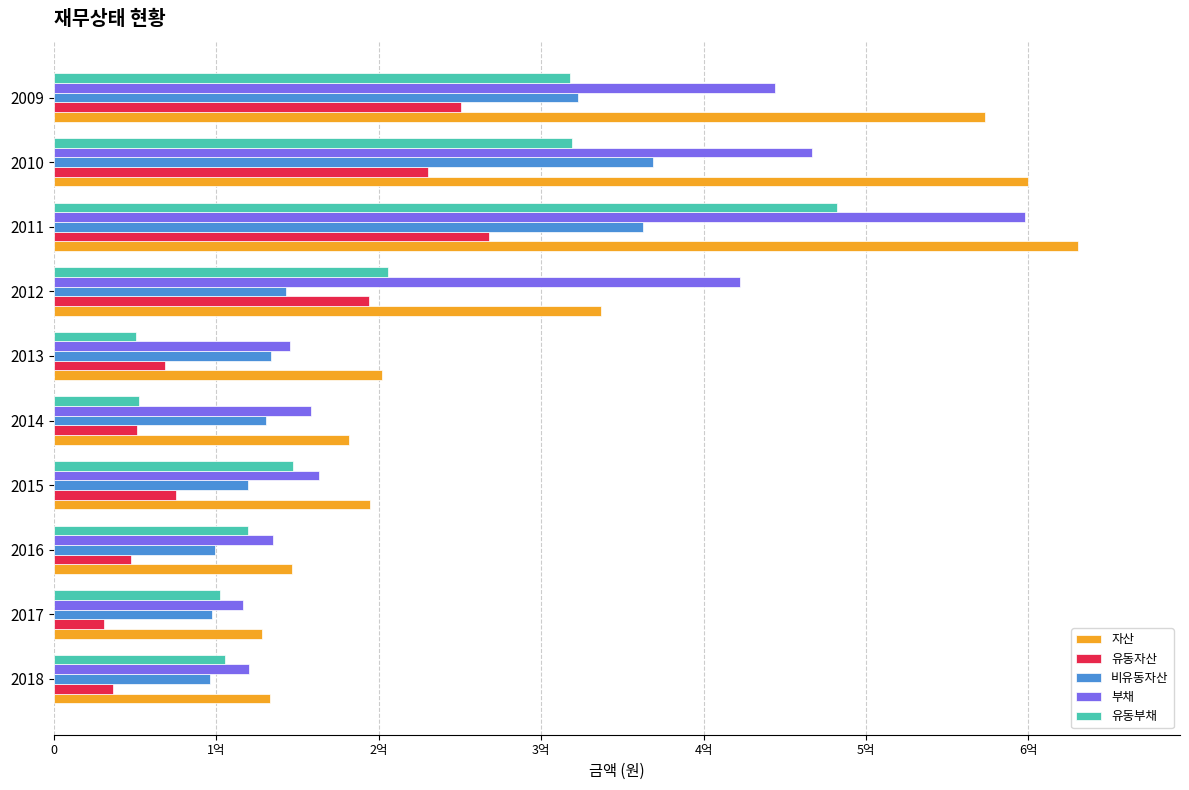

What are all the series names shown in the legend?

자산, 유동자산, 비유동자산, 부채, 유동부채